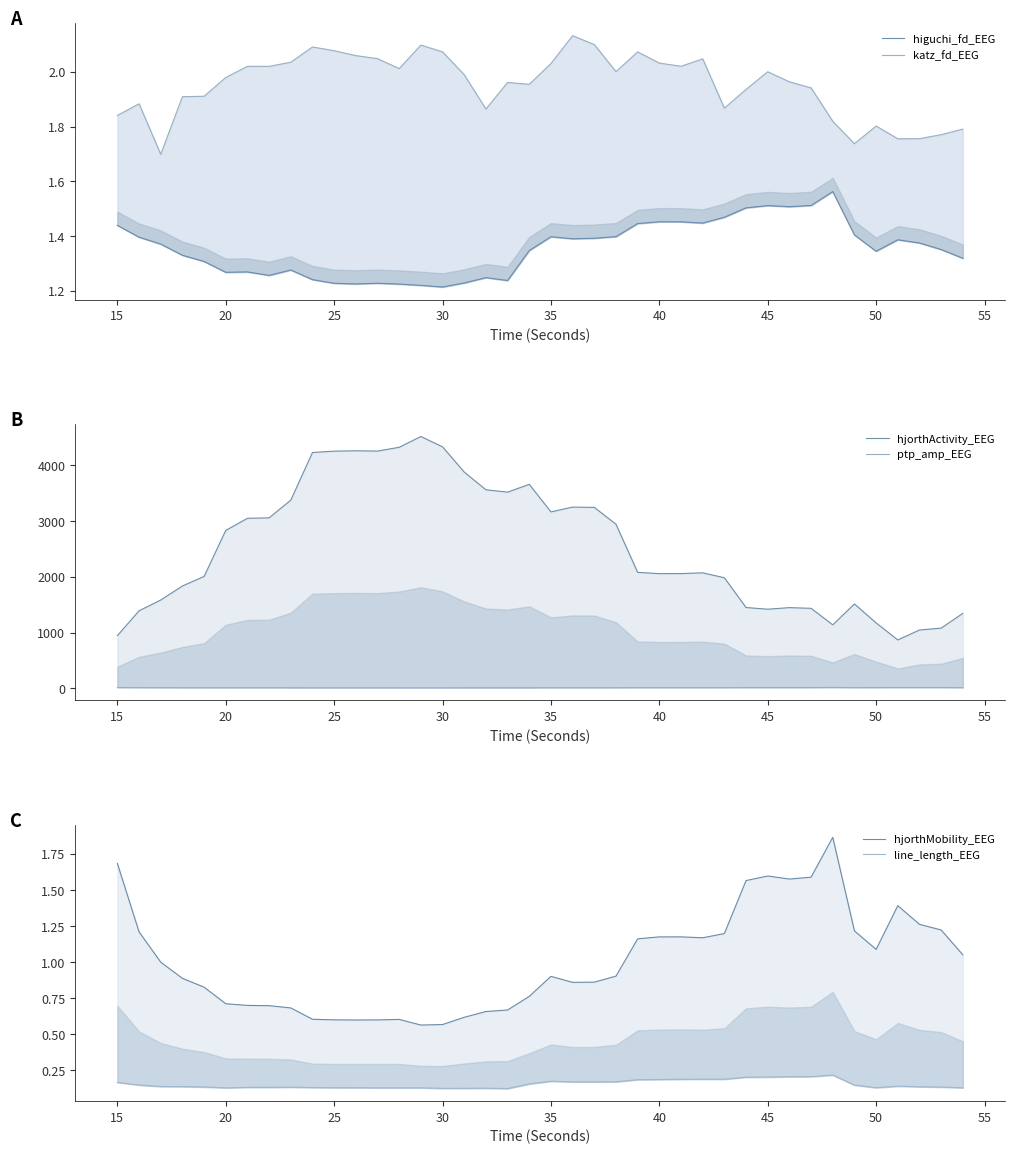

True or false: higuchi_fd_EEG and ptp_amp_EEG cross at least once.

False